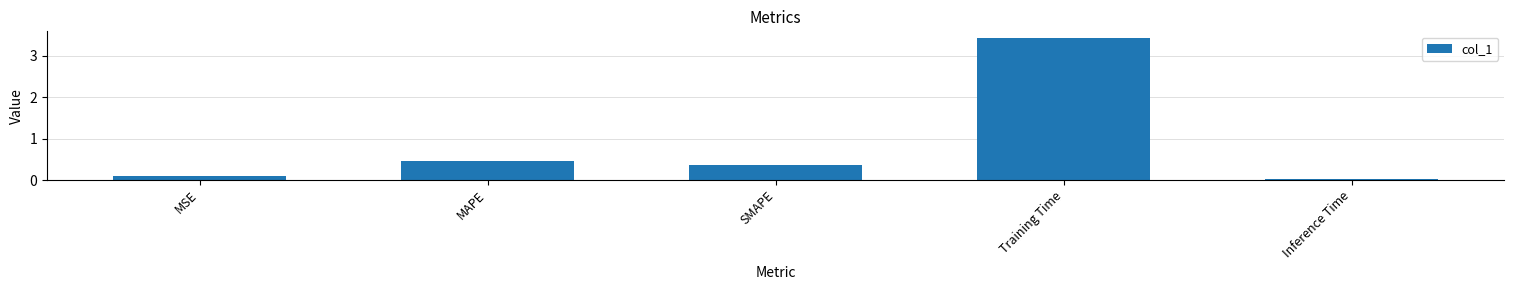

Read the value at SMAPE.

0.4